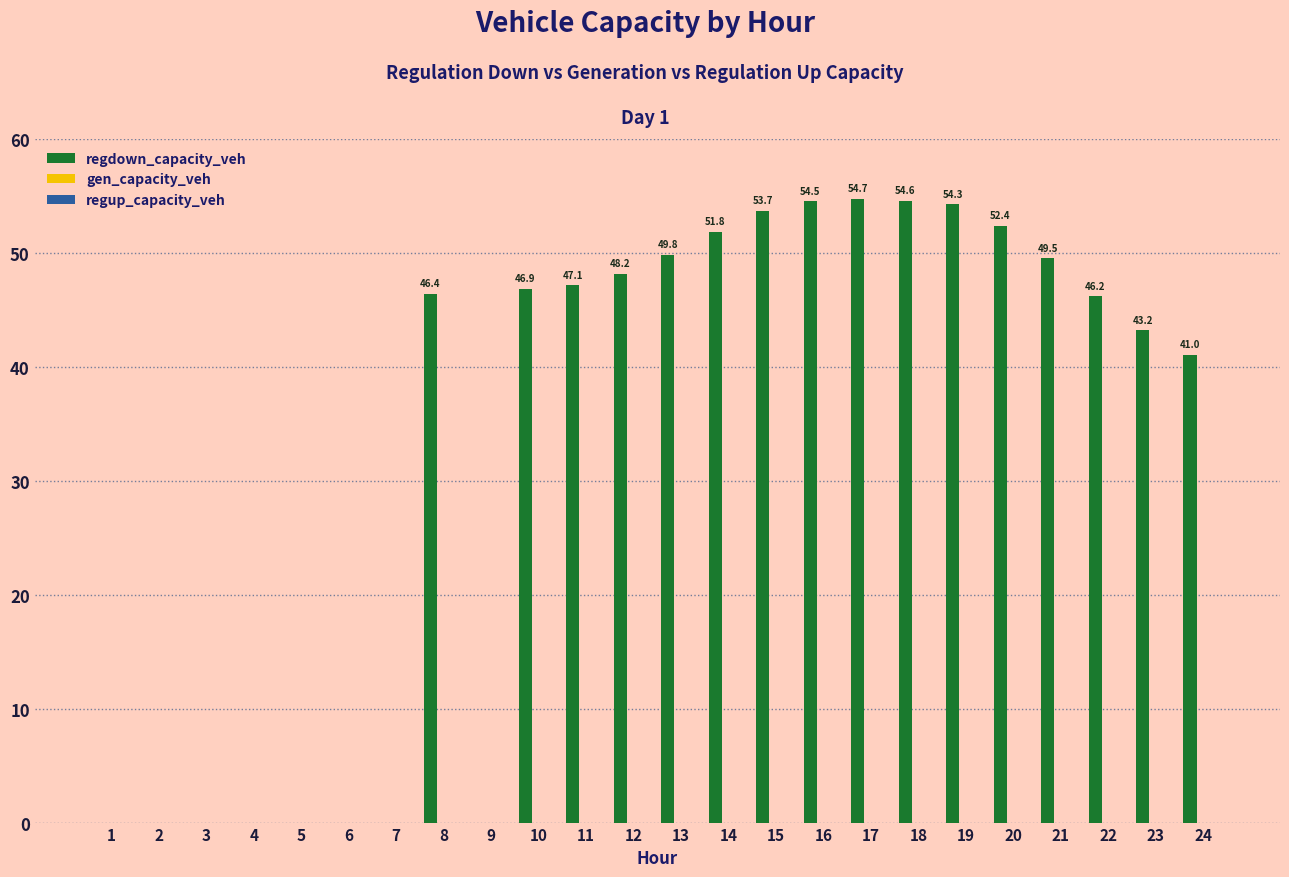

What is the greatest value displayed?

54.7